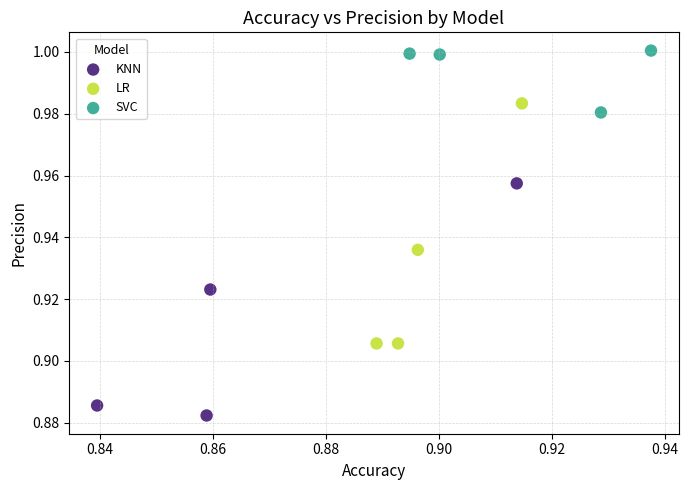

Which series contains the lowest Y value?

KNN